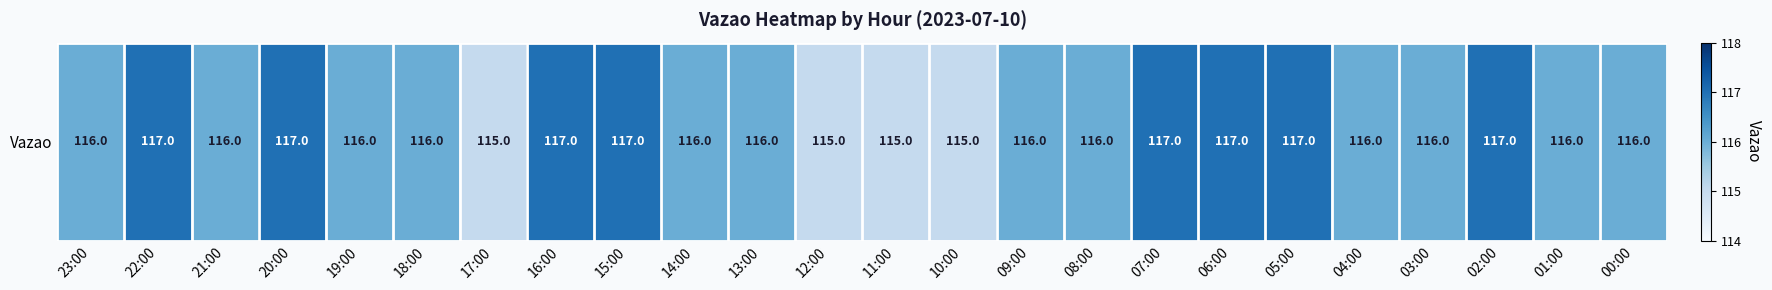

What is the change in value from 10:00 to 08:00?

+1